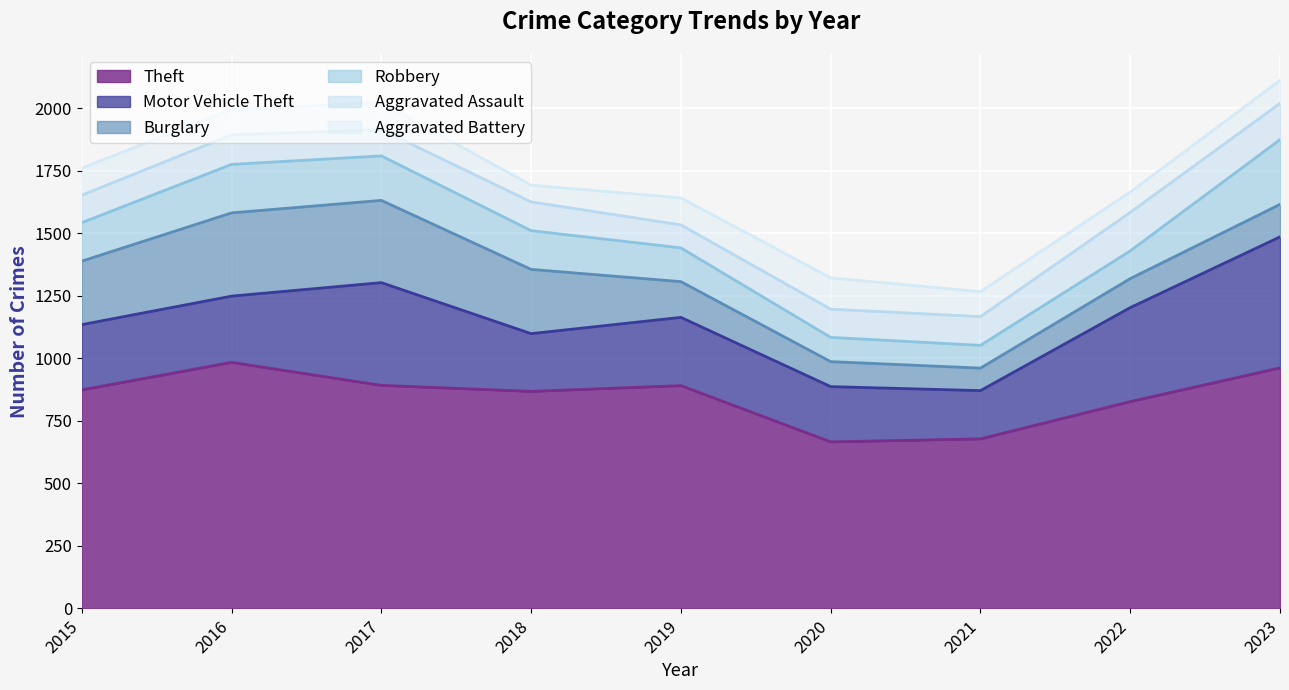

What is the lowest value of the Motor Vehicle Theft series?

193